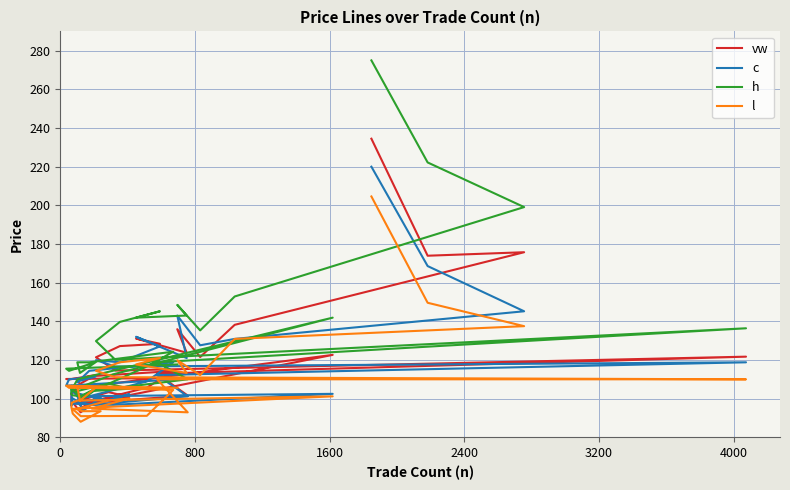

True or false: h and vw cross at least once.

False